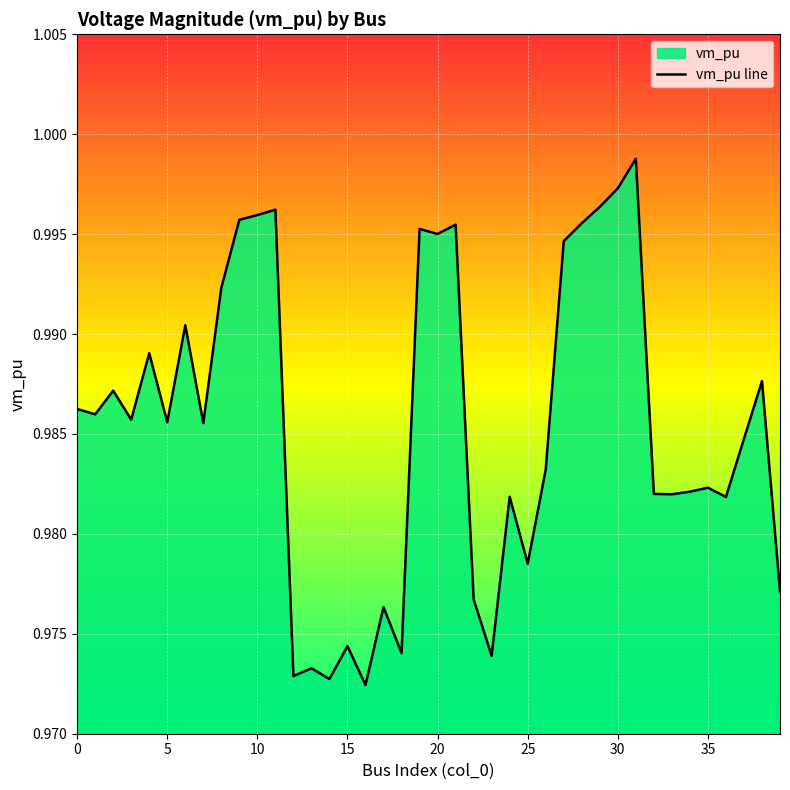

Which has a higher value, 24 or 20?

20